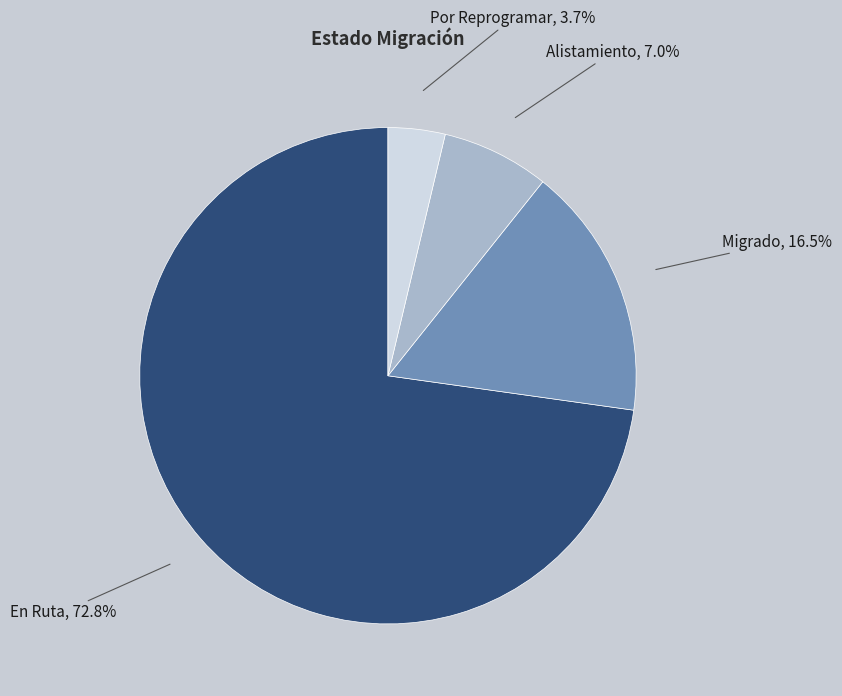

To the nearest percent, what percentage of the pie is En Ruta?

73%